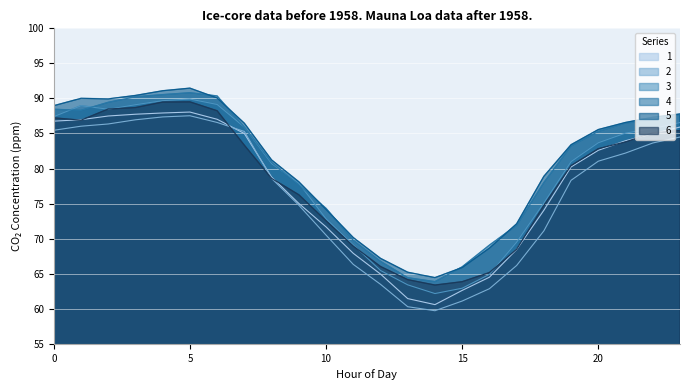

Rank the categories by 3 value from lowest to highest.

14, 15, 13, 16, 12, 11, 17, 10, 18, 9, 8, 19, 20, 21, 22, 7, 23, 0, 2, 1, 3, 6, 4, 5